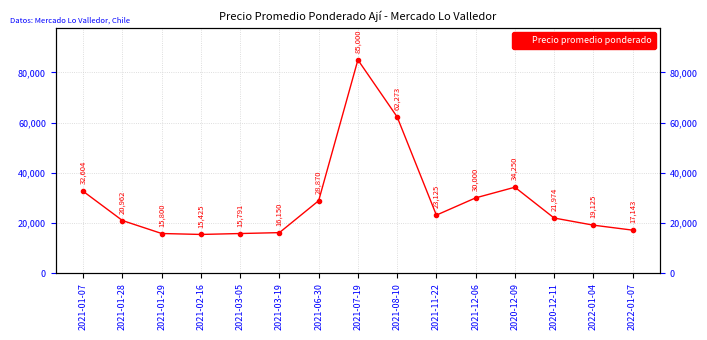

What is the change in value from 2021-01-29 to 2021-12-06?

+14200